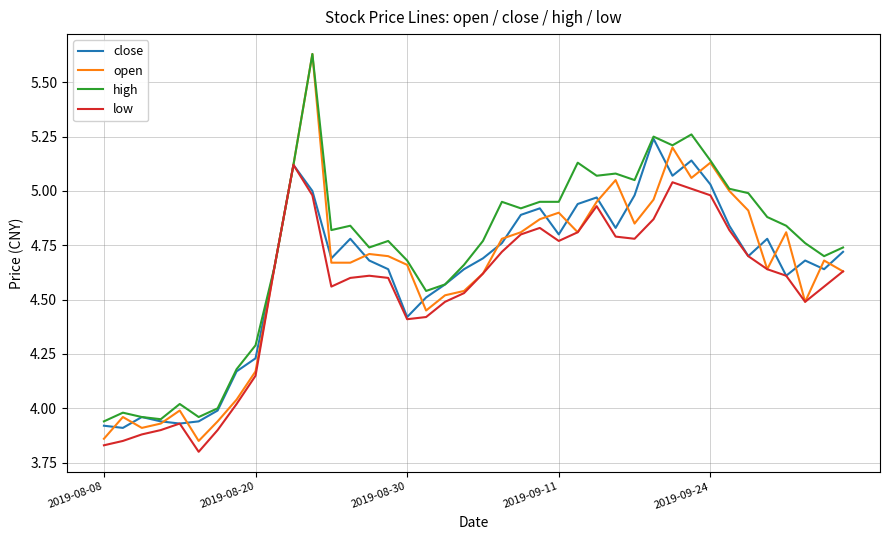

Which series has the largest range (max minus min)?

open